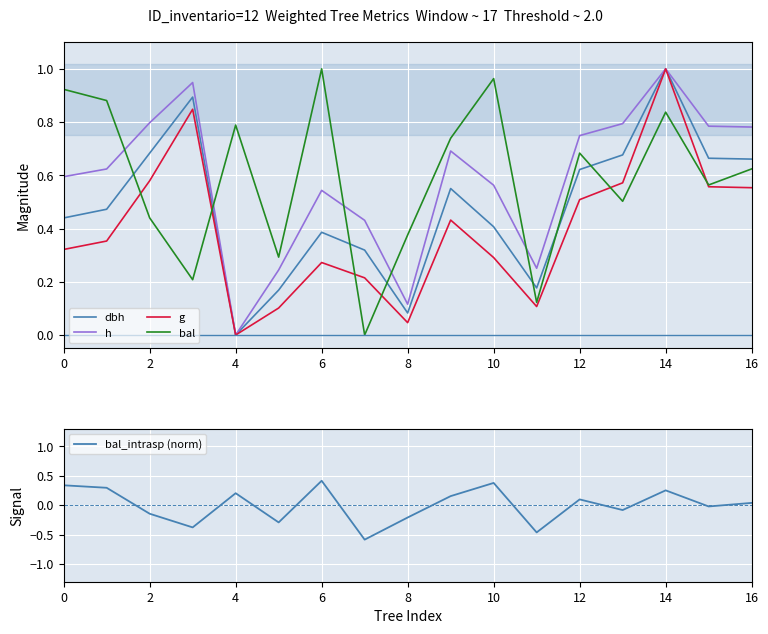

What is the difference between the maximum and minimum values in the bal_intrasp (norm) series?

1.0